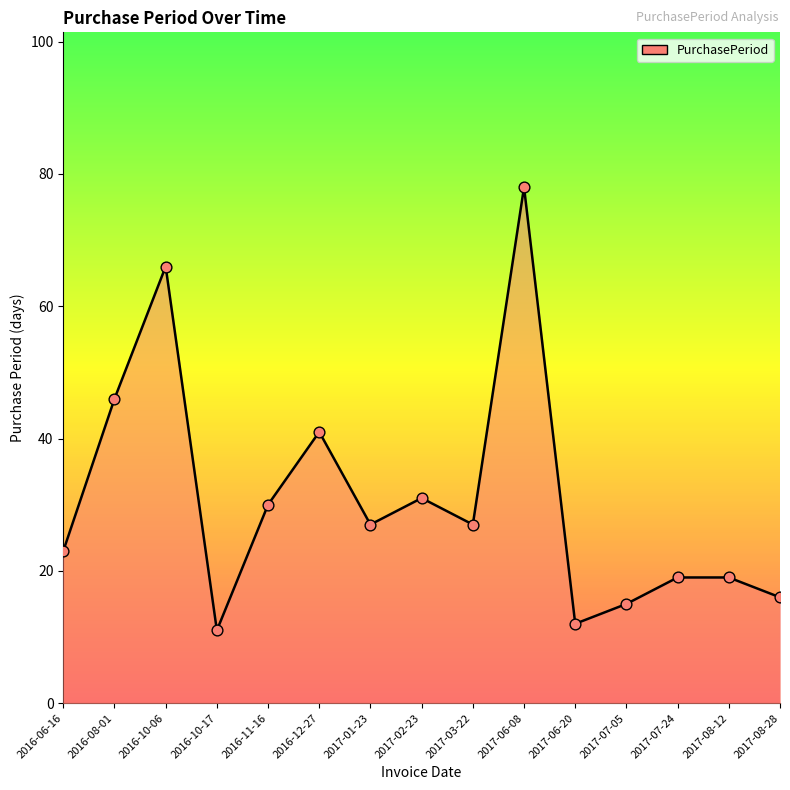

What is the ratio of the value at 2017-08-28 to the value at 2016-10-17?

1.5